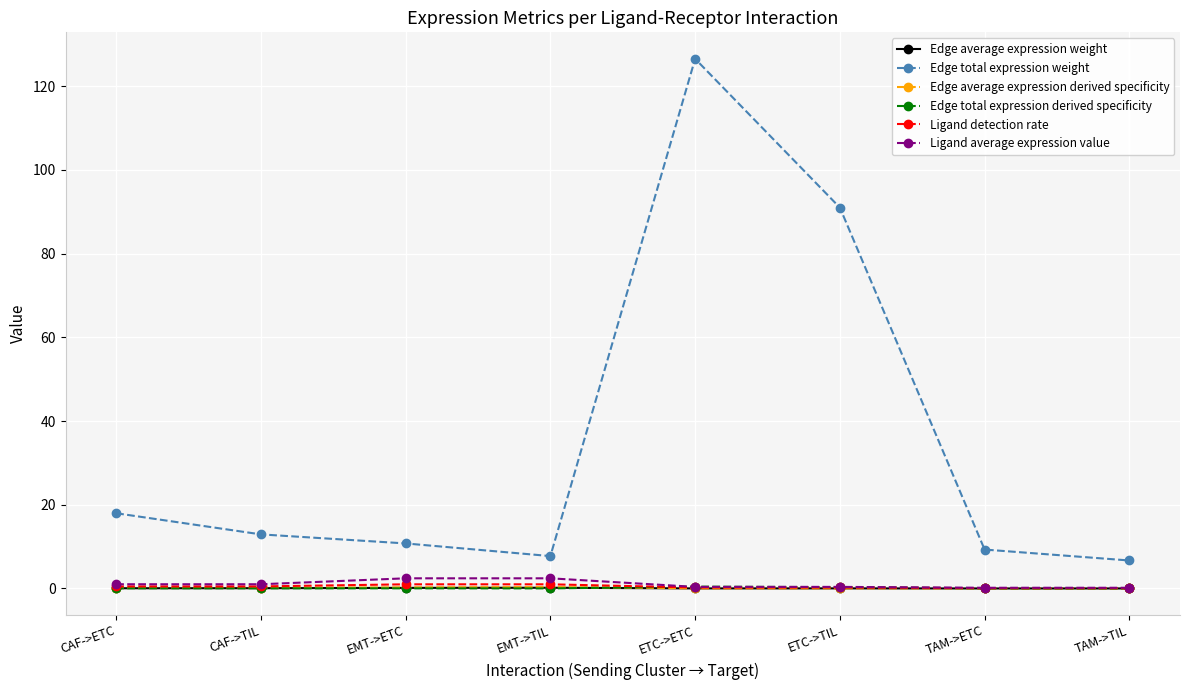

What is the spread (max minus min) of values at EMT->TIL?

7.7